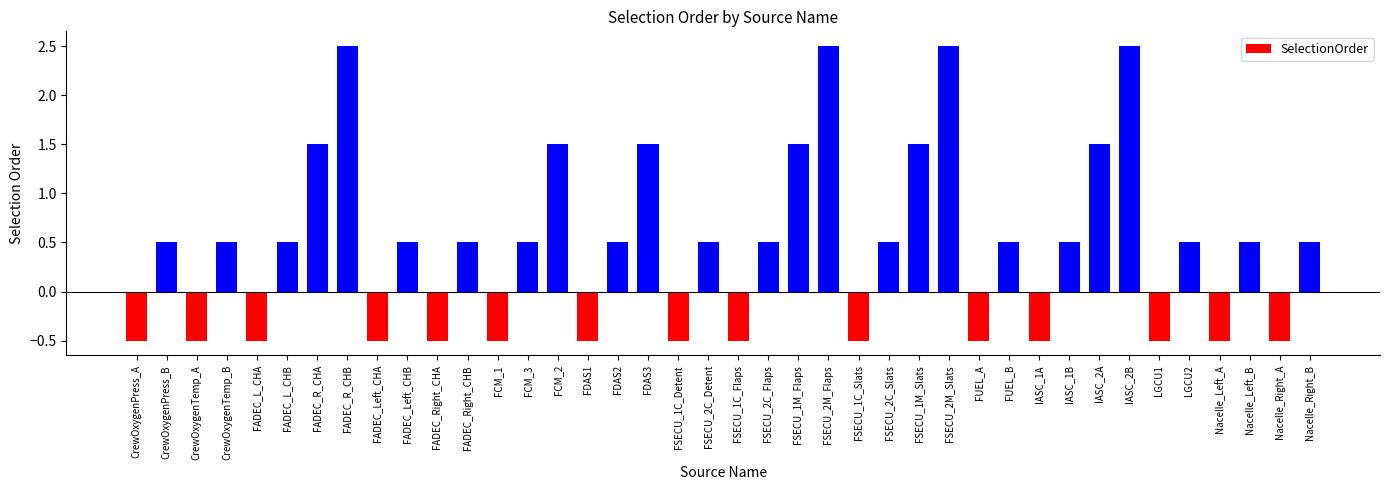

What is the value of the 39th bar from the left?

-0.5